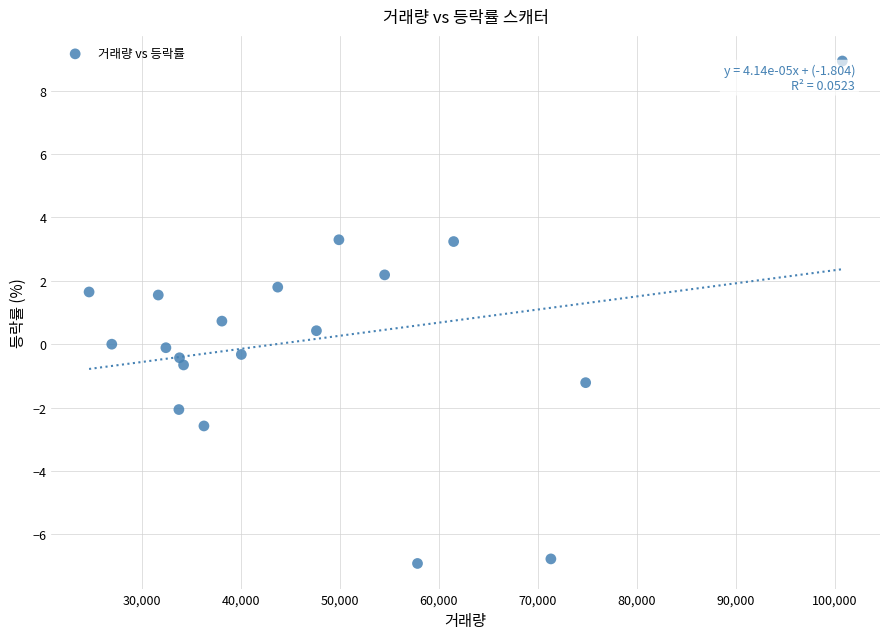

What Y value in the scatter plot is closest to 1?

0.7